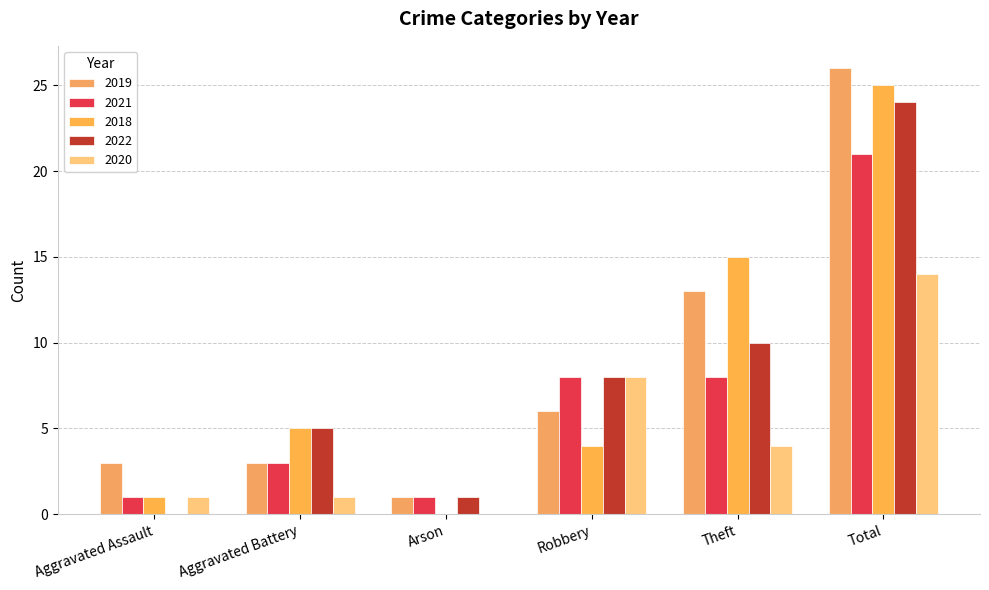

Are the bars grouped side by side (vs. stacked)?

Yes